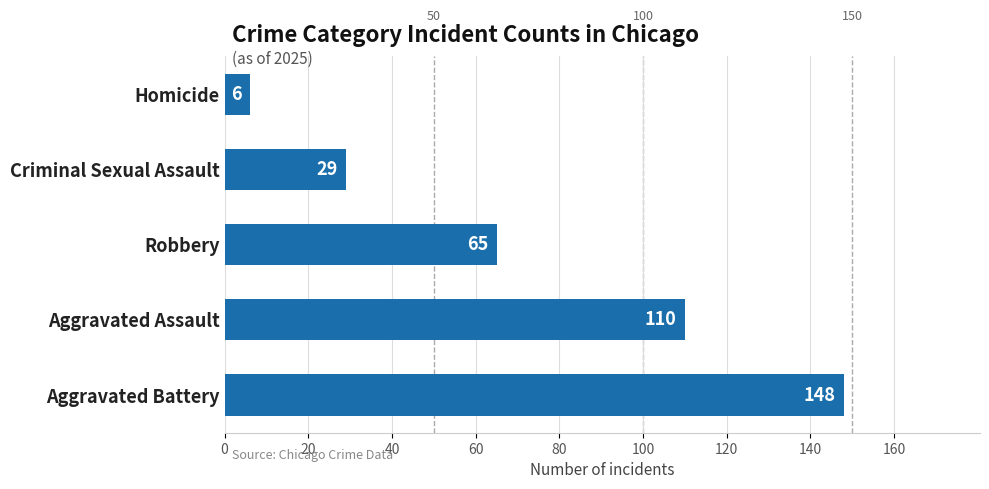

At which category does the chart reach its minimum across all series?

Homicide